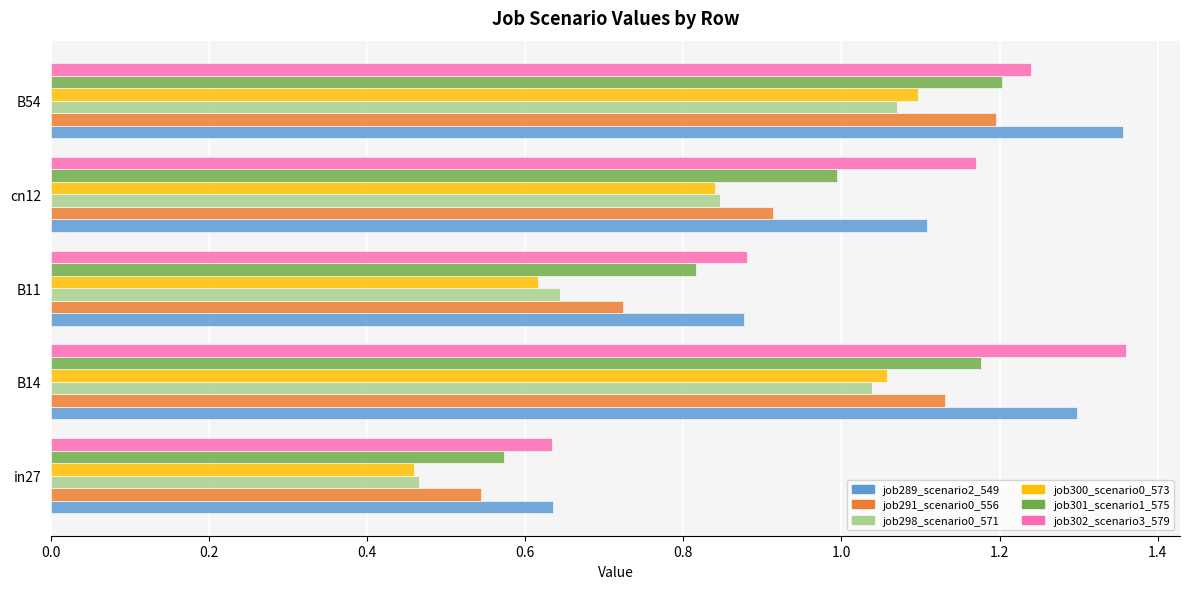

List the labels in order of job298_scenario0_571 value, smallest first.

in27, B11, cn12, B14, B54